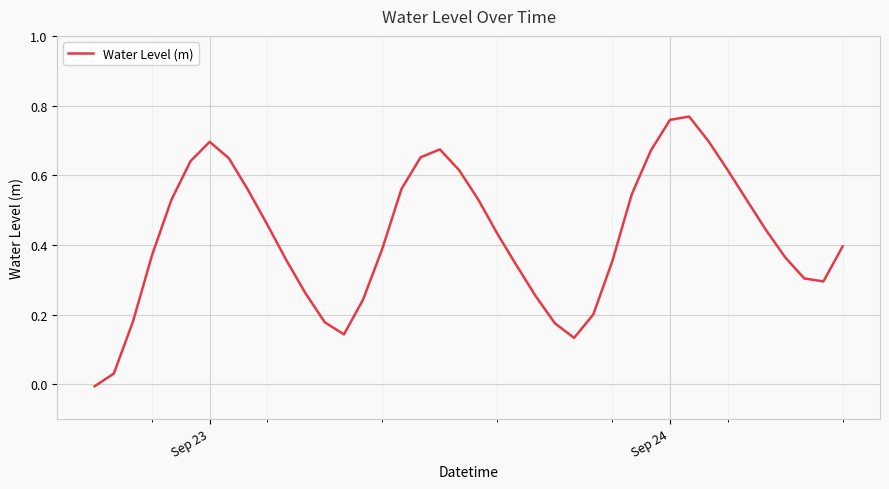

How many interior local peaks (higher than both neighbors) does the data have?

3